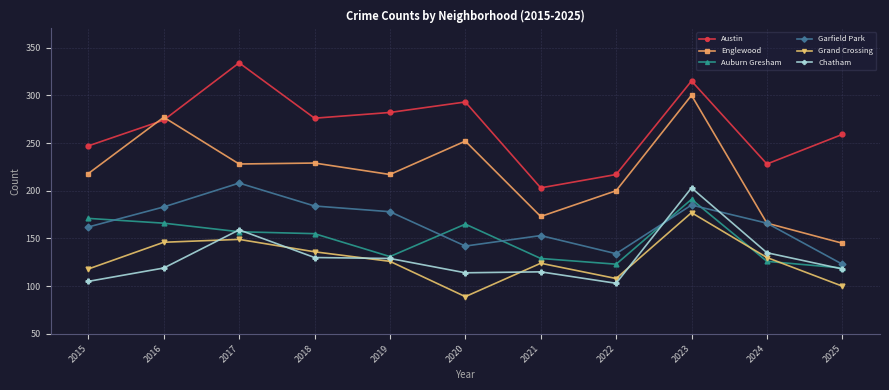

At which category is the sum across all series the highest?

2023